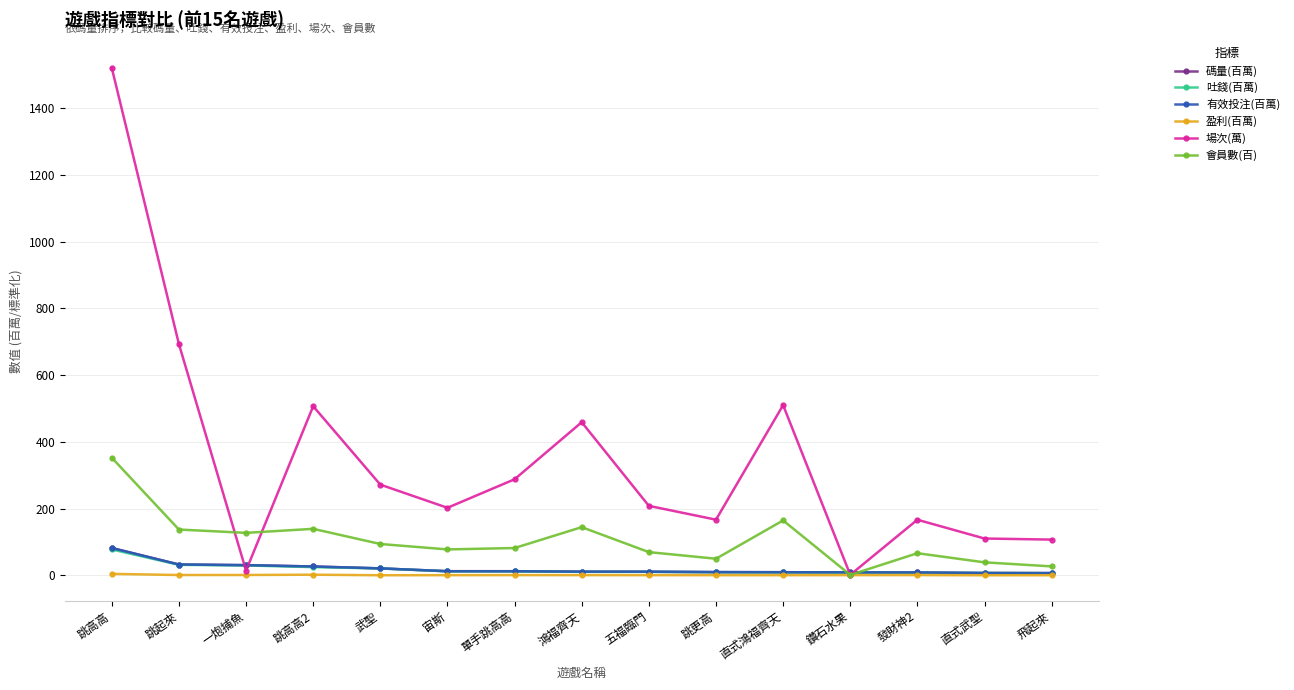

True or false: 吐錢(百萬) and 盈利(百萬) intersect in this chart.

False